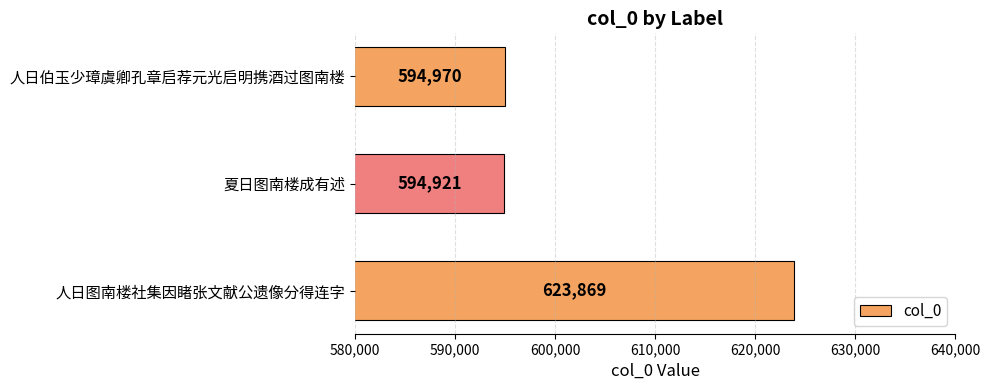

How many bars are there in total?

3